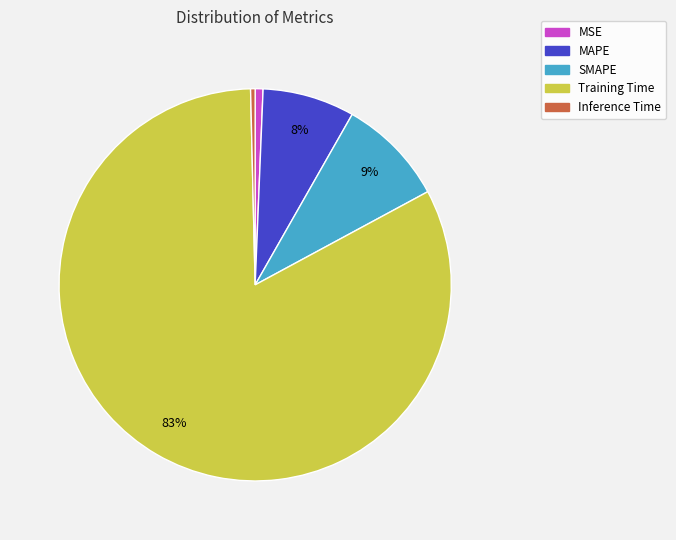

Which has a higher value, Training Time or SMAPE?

Training Time